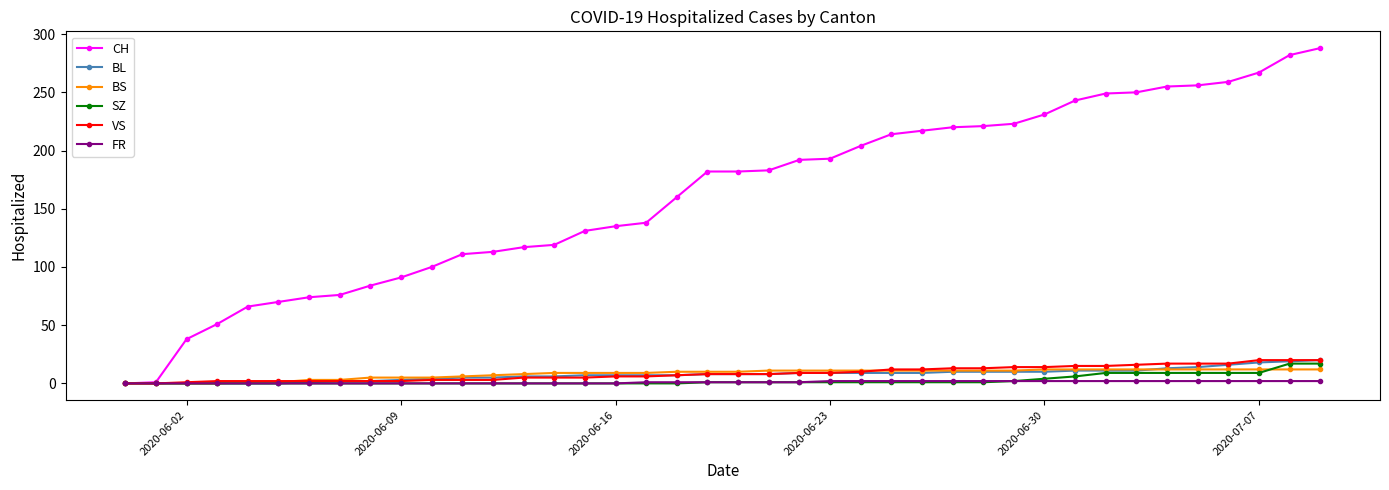

How many FR values are between 0 and 2?

40